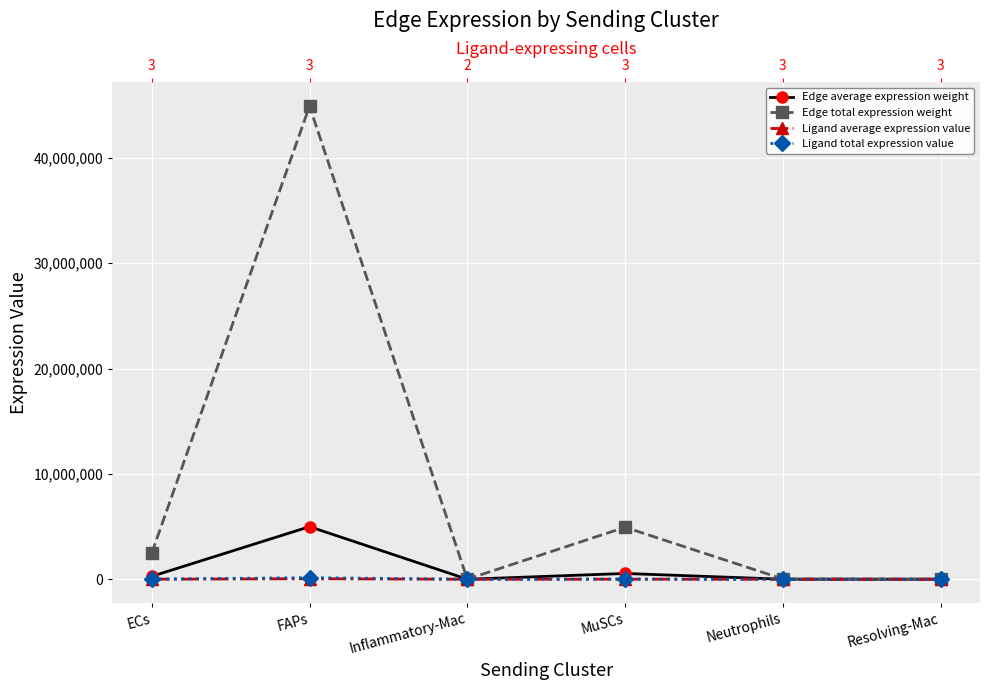

What position from the right is Neutrophils?

2